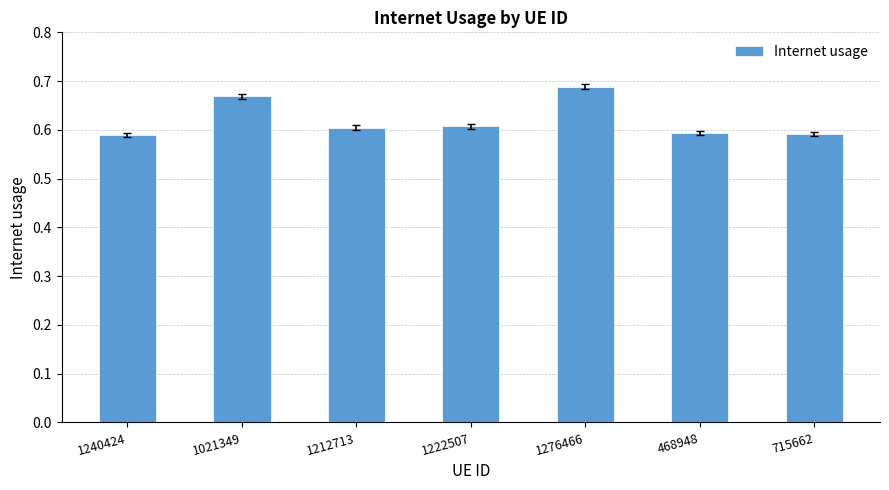

At which category does the chart reach its peak across all series?

1276466